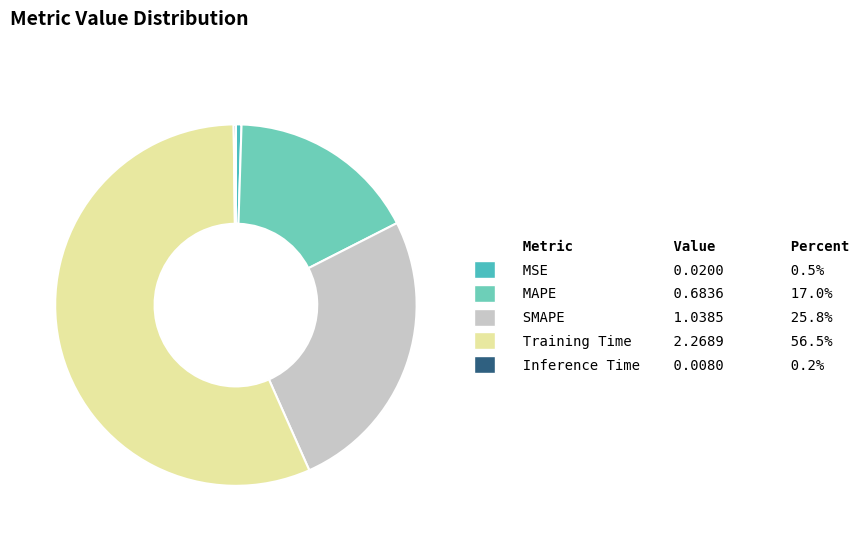

To the nearest percent, what is the difference between the largest and smallest slice percentages?

56%